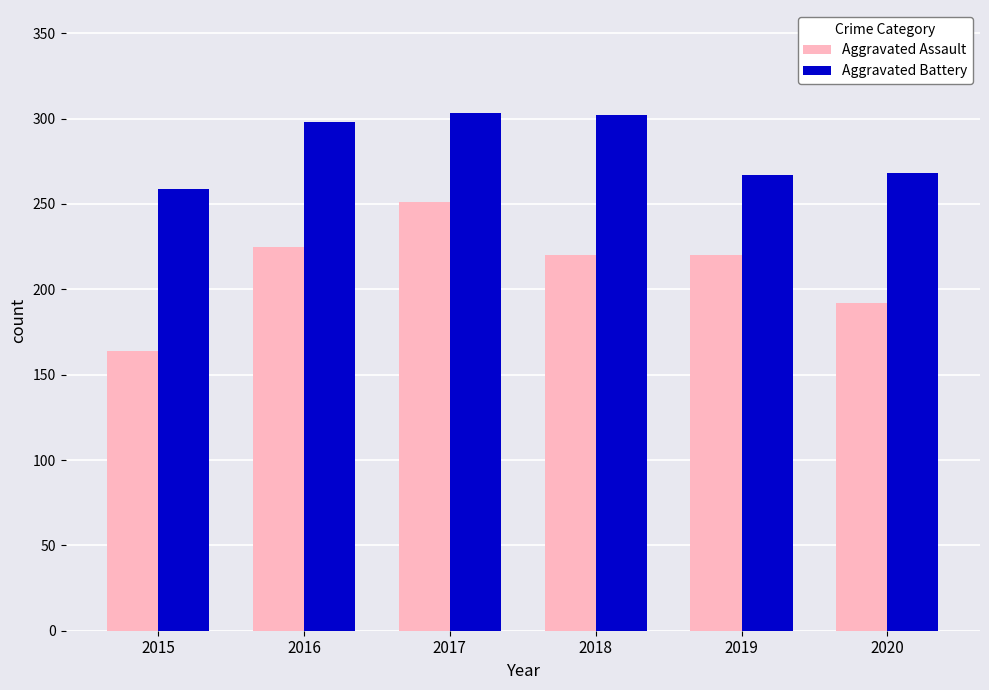

List the series in order of their peak value, highest first.

Aggravated Battery, Aggravated Assault